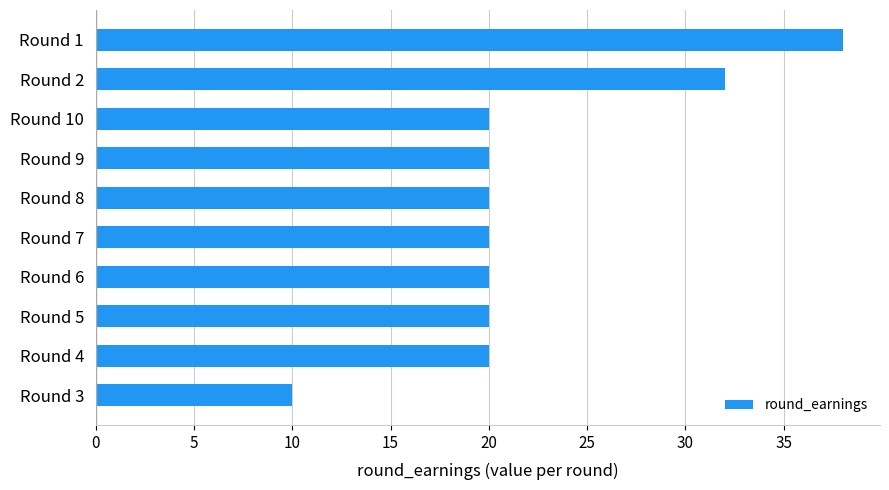

What is the greatest value displayed?

38